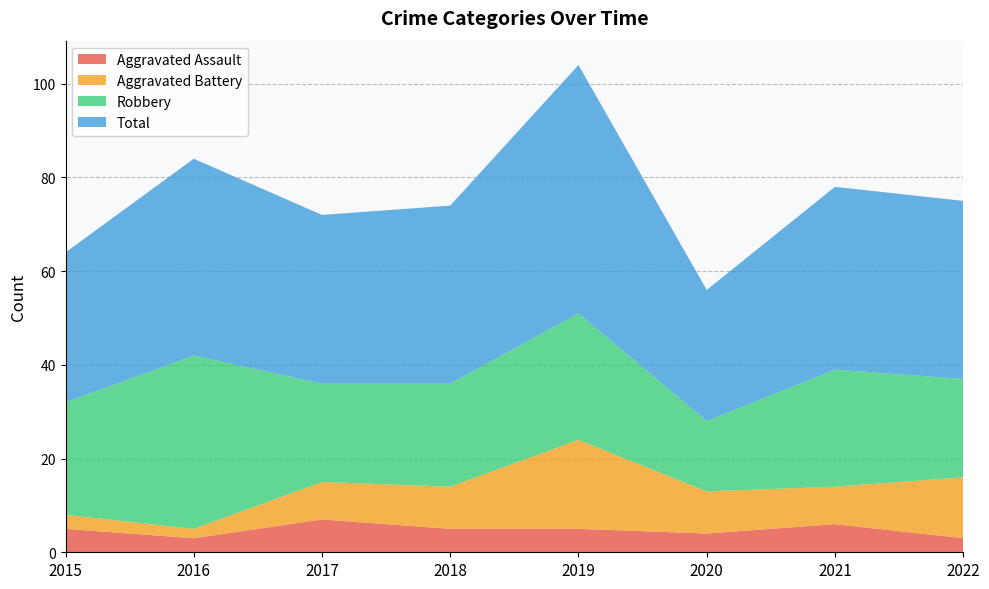

Reading left to right, extract all data points from this chart.

Aggravated Assault: 2015=5	2016=3	2017=7	2018=5	2019=5	2020=4	2021=6	2022=3
Aggravated Battery: 2015=3	2016=2	2017=8	2018=9	2019=19	2020=9	2021=8	2022=13
Robbery: 2015=24	2016=37	2017=21	2018=22	2019=27	2020=15	2021=25	2022=21
Total: 2015=32	2016=42	2017=36	2018=38	2019=53	2020=28	2021=39	2022=38